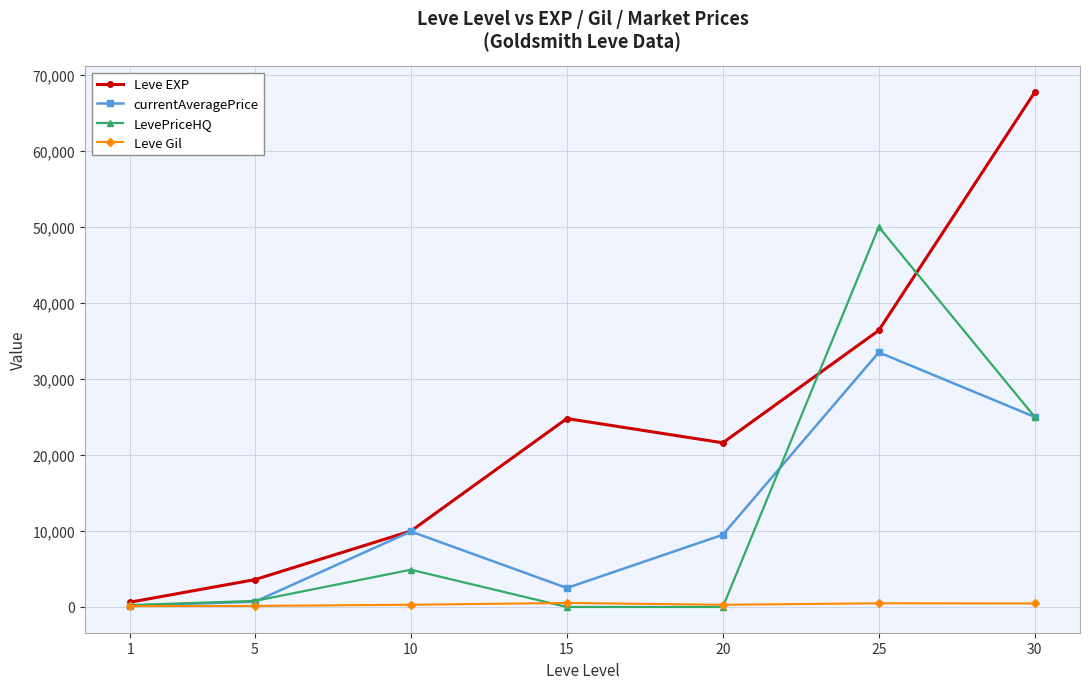

Which series has the largest total across all categories?

Leve EXP